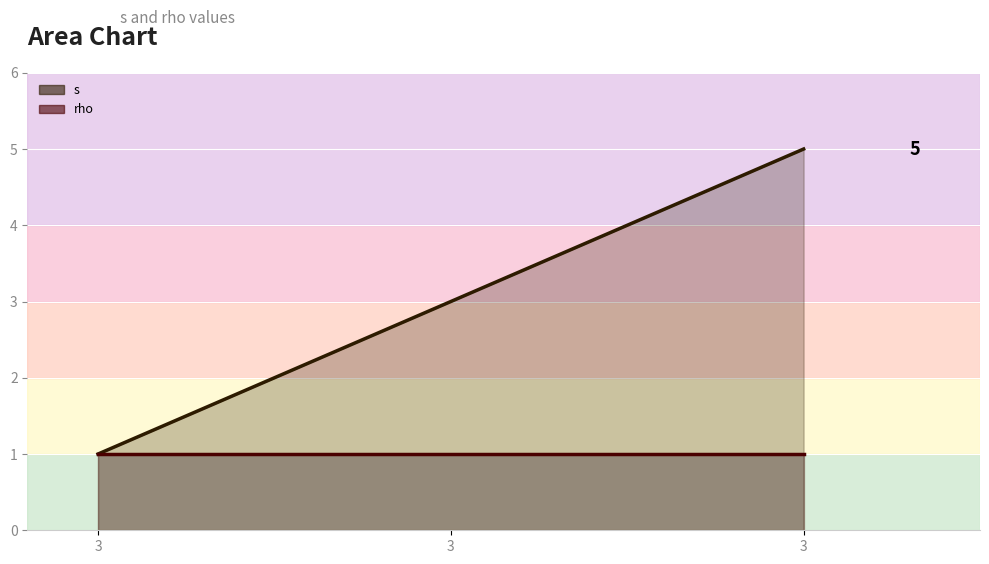

Between 3 and 3, which is larger?

3